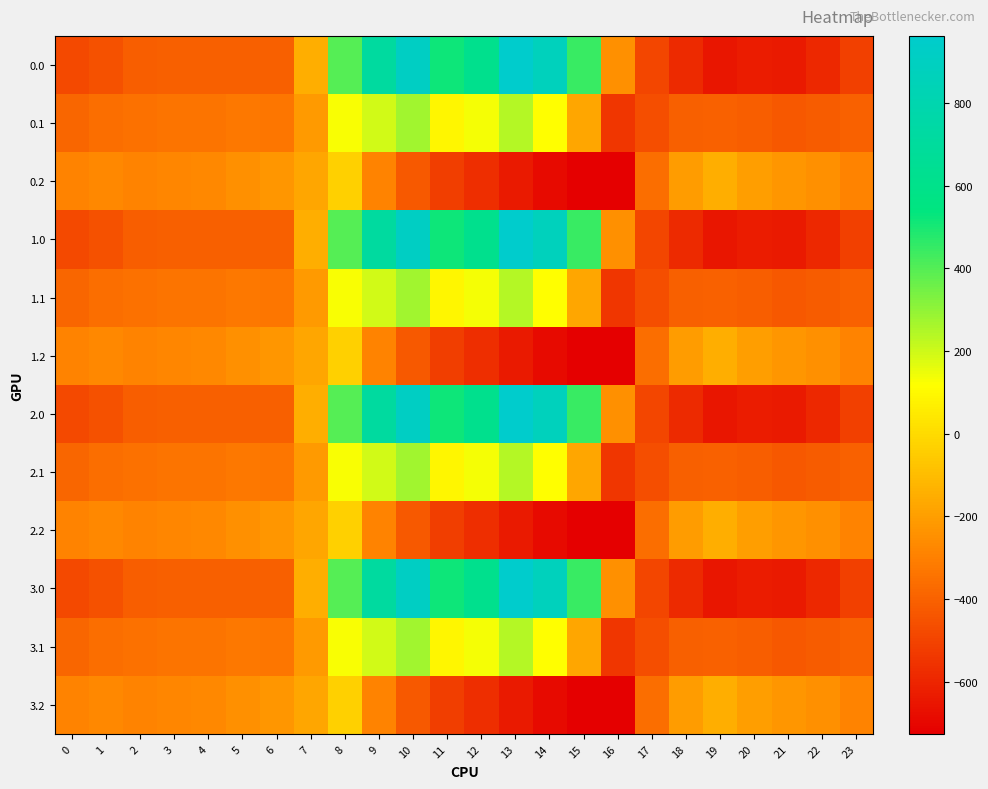

List the series in order of their peak value, highest first.

0.0, 1.0, 2.0, 3.0, 0.1, 1.1, 2.1, 3.1, 0.2, 1.2, 2.2, 3.2